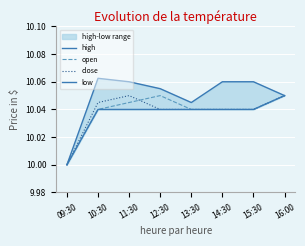

Which series has the largest total across all categories?

high